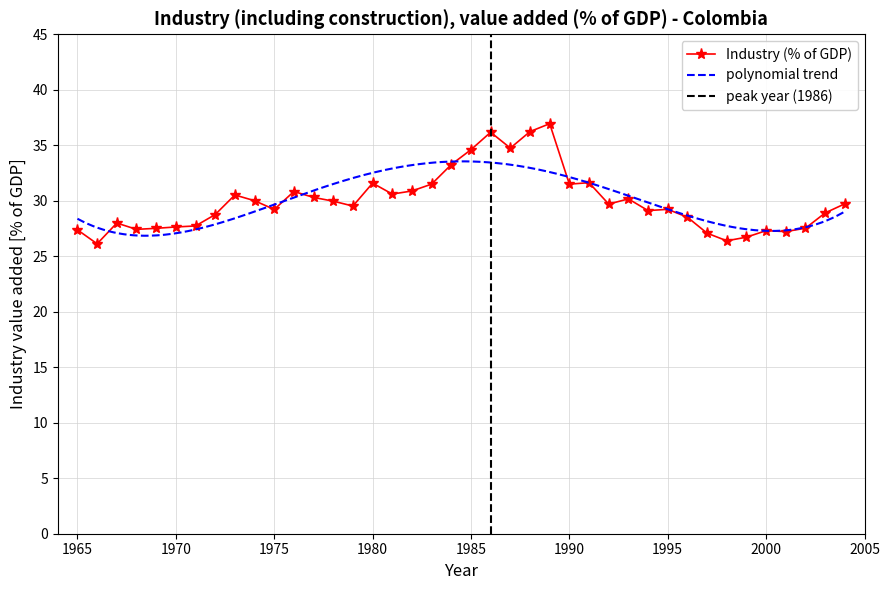

Reading right to left, transcribe all the data shown in this chart.

29.7	28.9	27.5	27.2	27.3	26.7	26.4	27.1	28.5	29.2	29.1	30.2	29.7	31.6	31.5	36.9	36.2	34.7	36.2	34.6	33.3	31.5	30.9	30.6	31.6	29.5	30.0	30.3	30.8	29.2	30.0	30.5	28.8	27.7	27.6	27.5	27.4	28.0	26.1	27.4